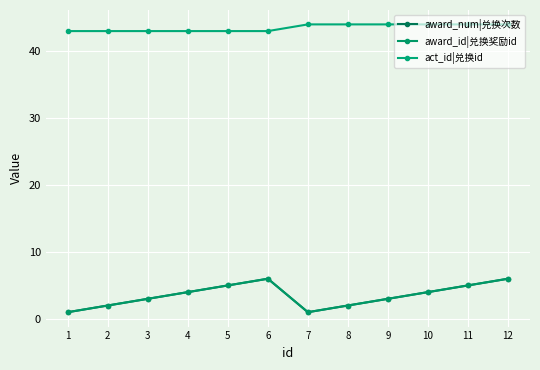

The act_id|兑换id series shows 64 at 6. True or false?

False